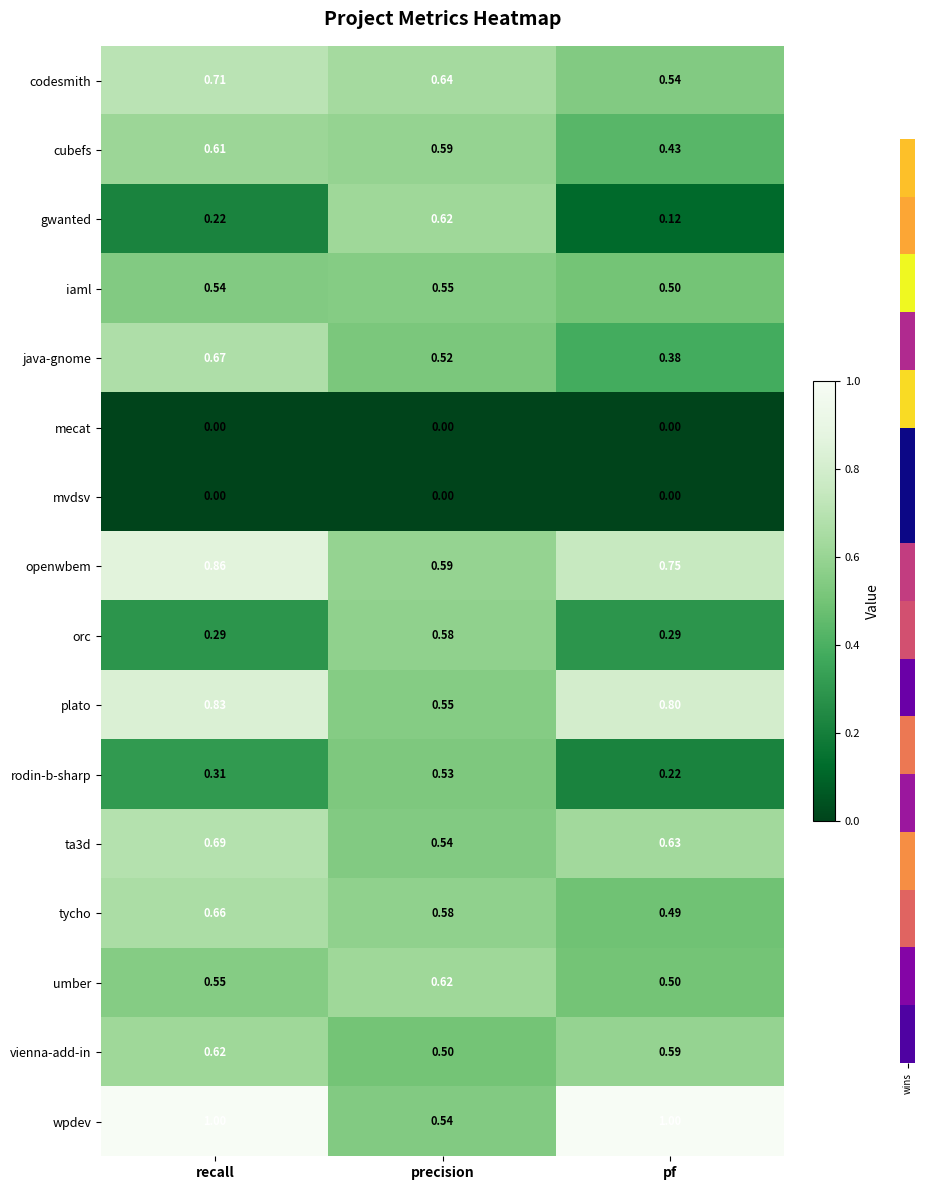

Which series has the widest spread of values?

gwanted